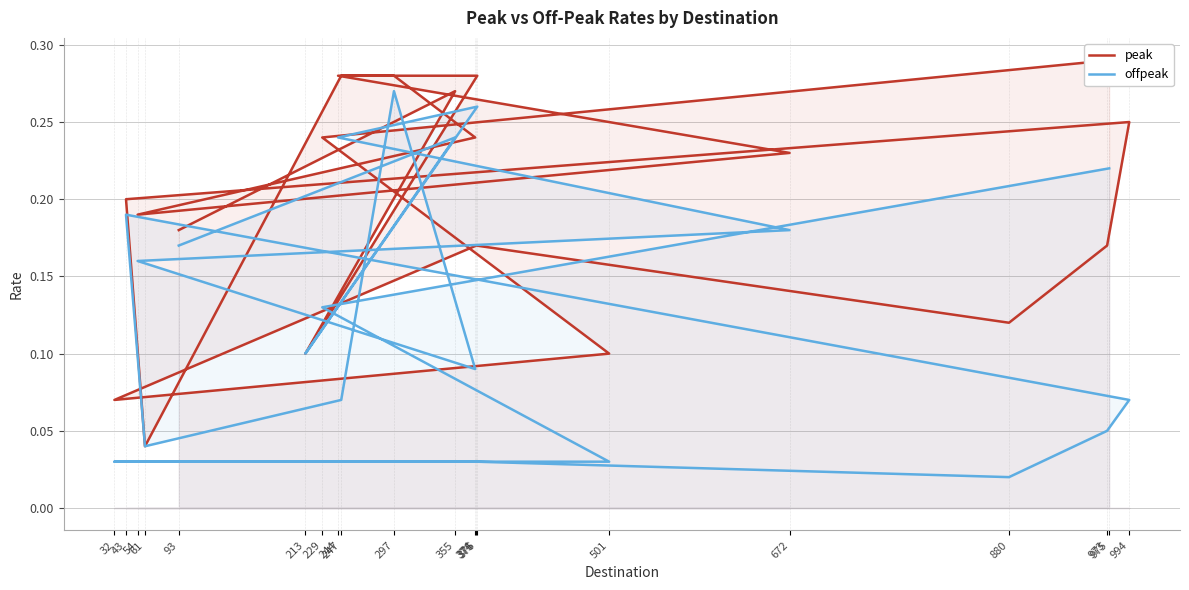

At which category does peak reach its first local valley?

213